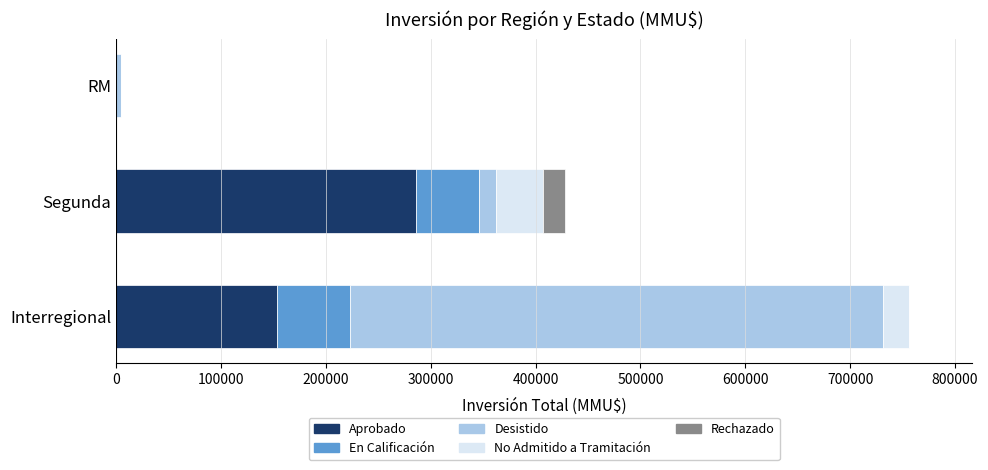

At which category is the sum across all series the highest?

Interregional